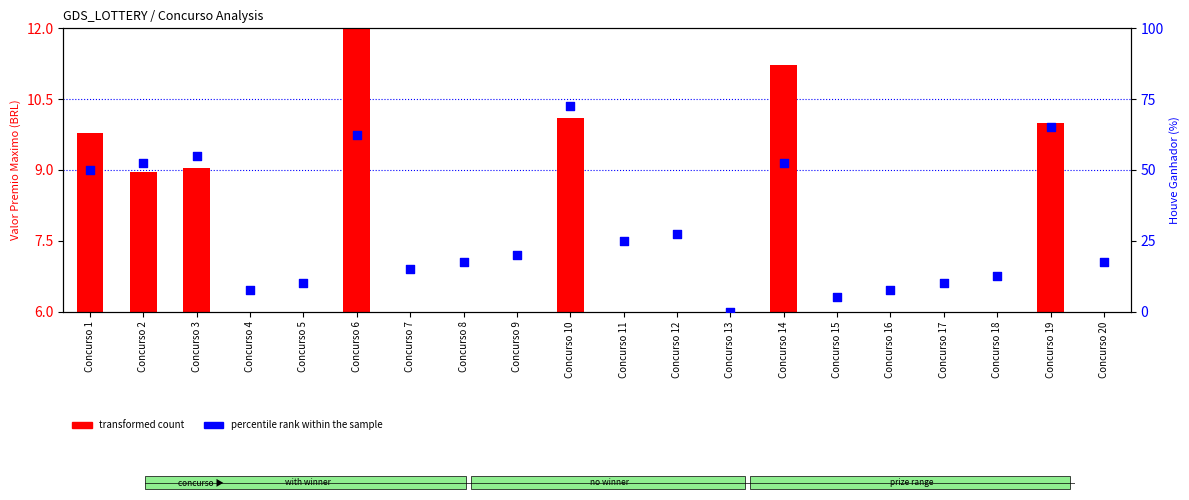

Which series contains the lowest Y value?

percentile rank within the sample